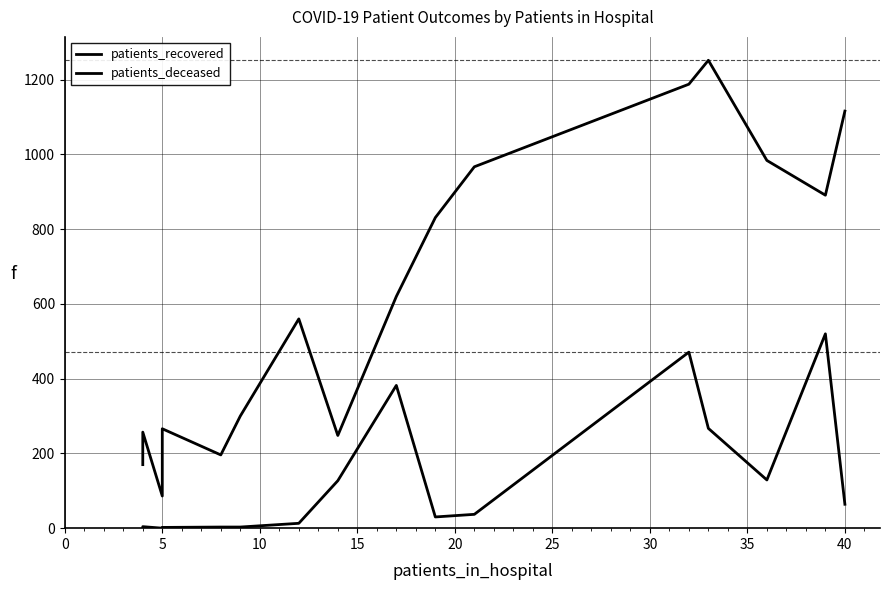

True or false: patients_recovered and patients_deceased intersect in this chart.

False